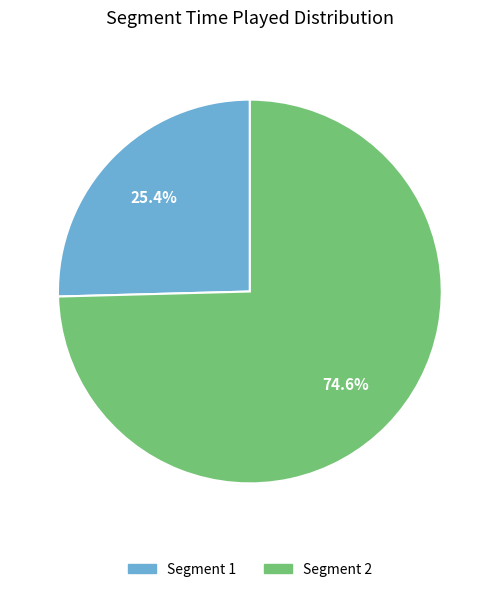

Is there any slice that represents more than half of the pie?

Yes